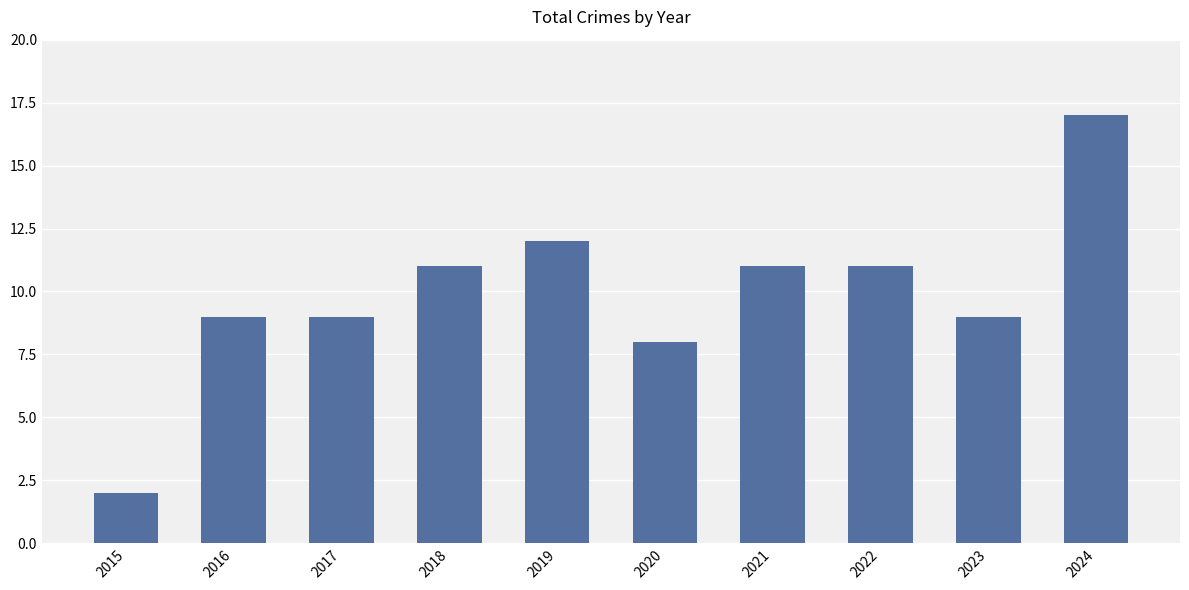

What is the value of the 7th bar from the left?

11